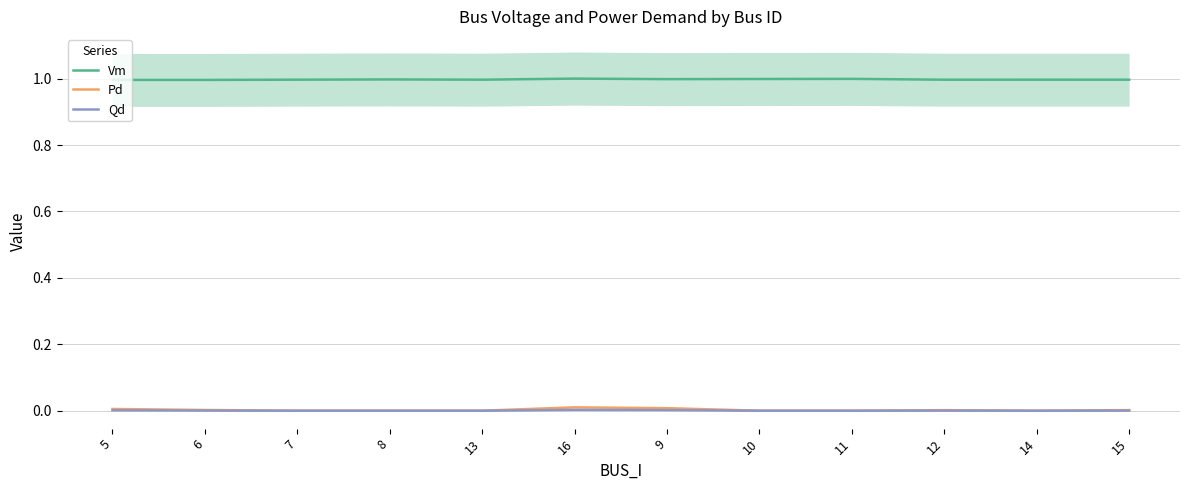

Which category has the highest value in the Qd series?

16